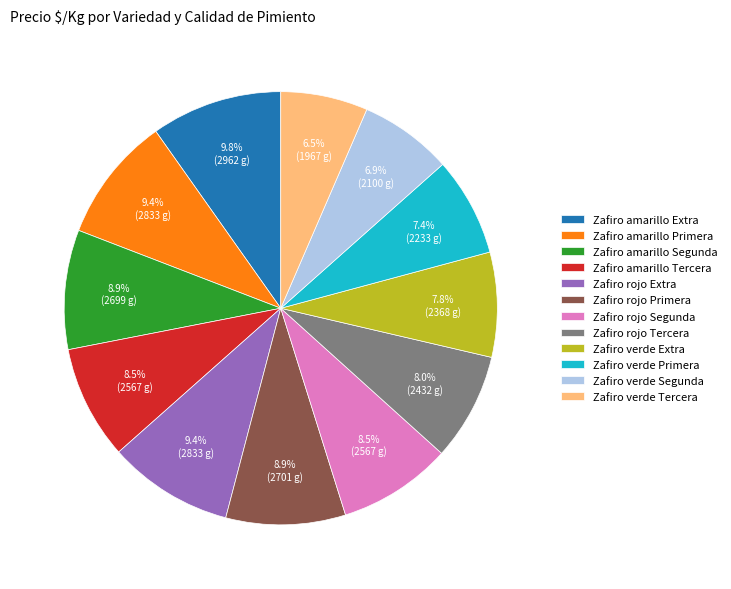

To the nearest percent, what is the combined percentage of Zafiro rojo Segunda and Zafiro verde Tercera?

15%